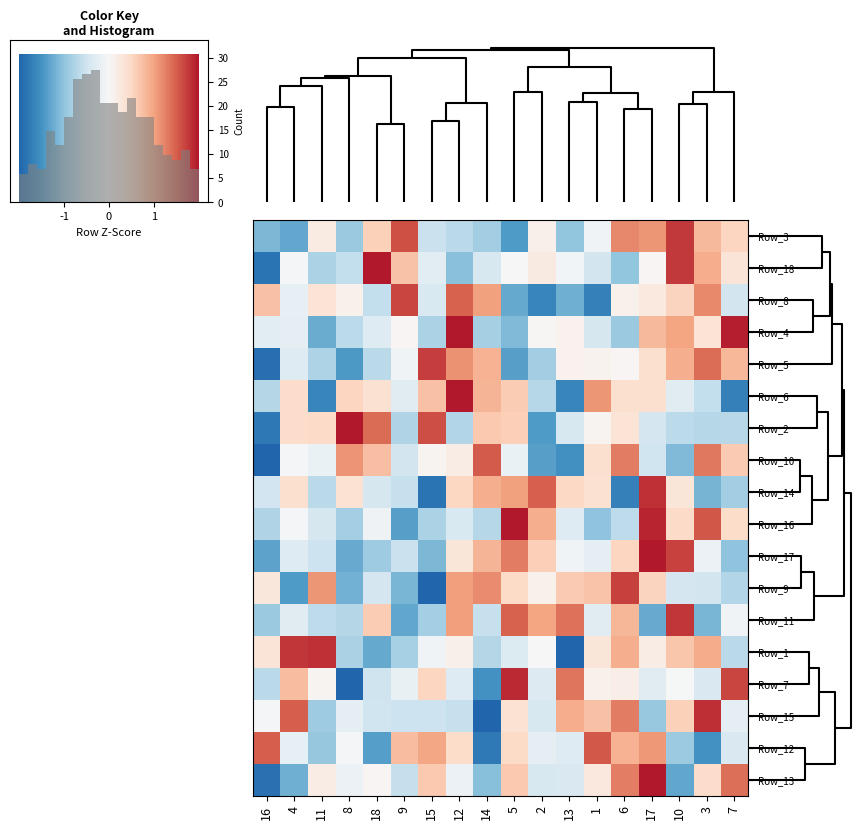

Which has a higher value, 4 or 10?

10